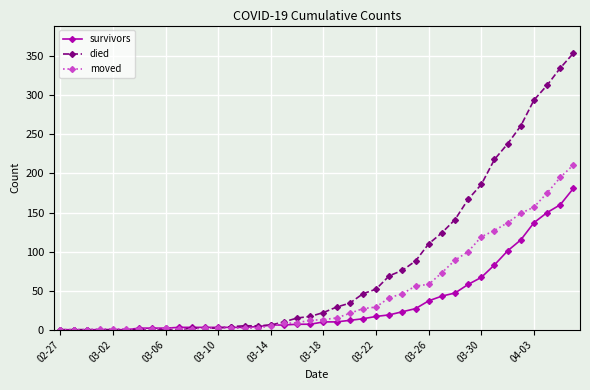

Which series has the widest spread of values?

died